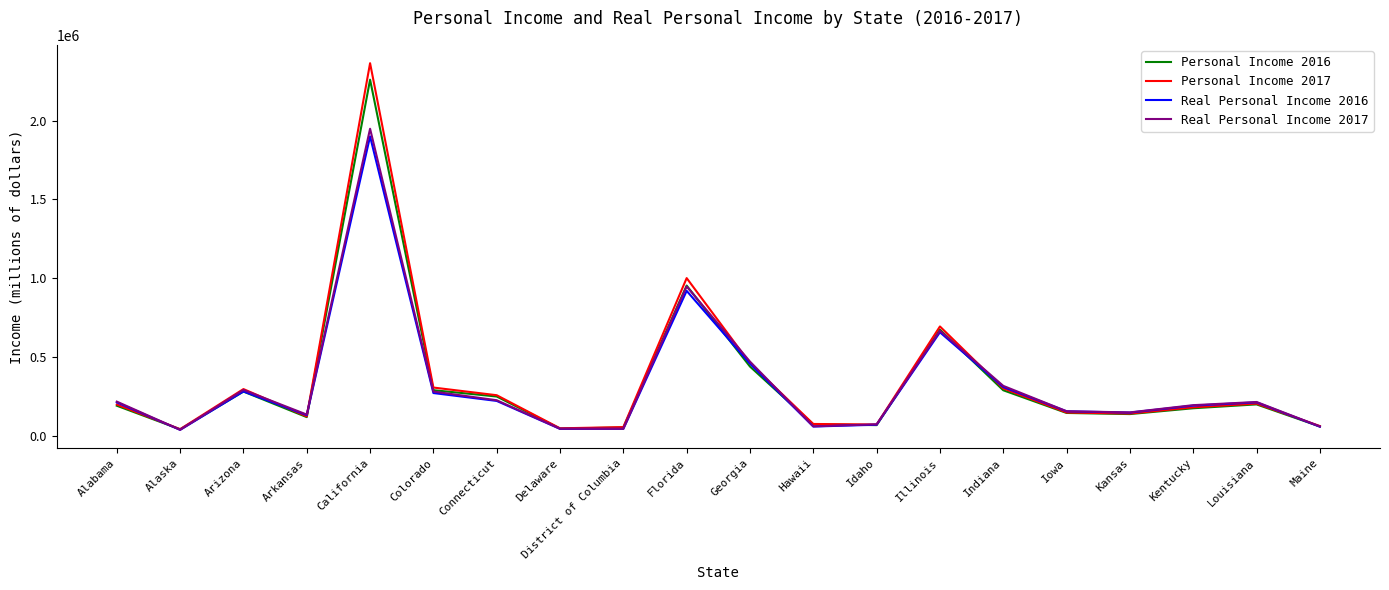

Where is Personal Income 2016 nearest to the value 1150437?

Florida